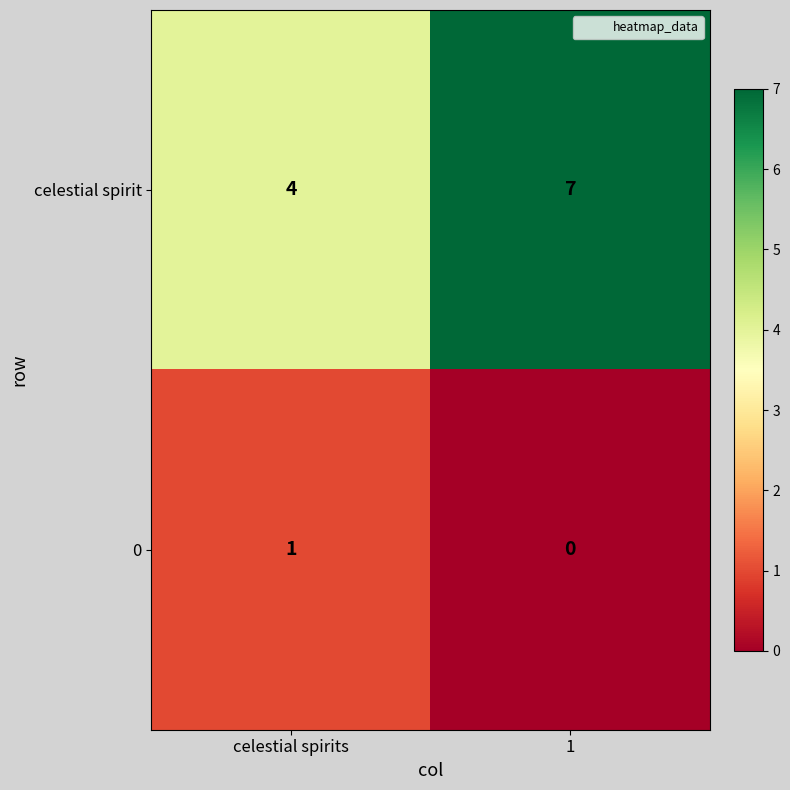

Is it true that celestial spirit equals 7 at 1?

True